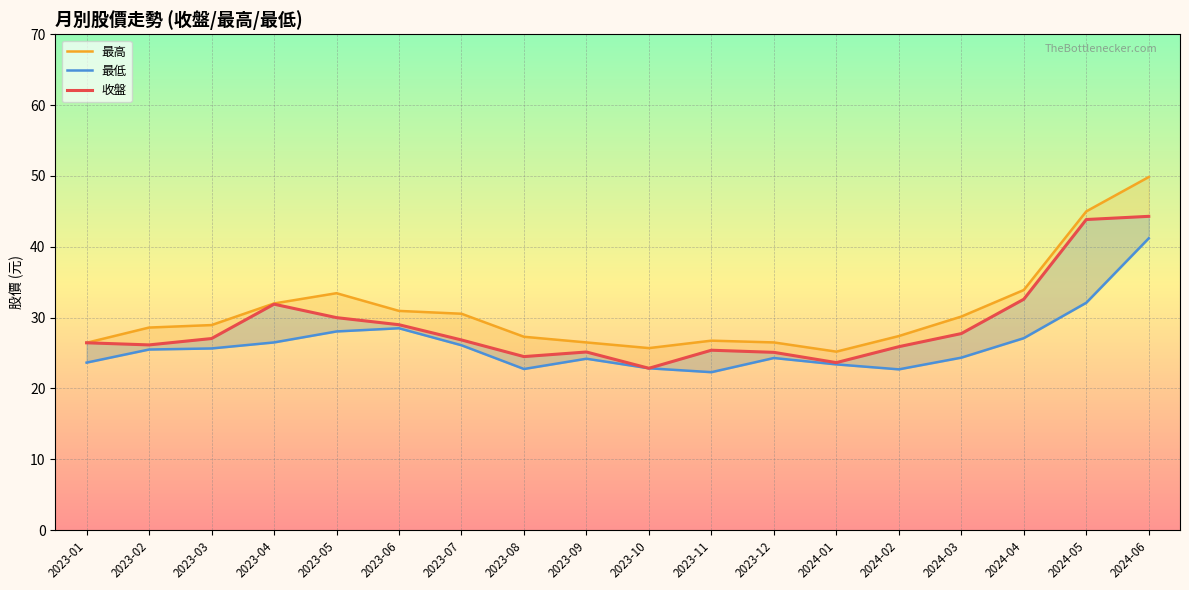

What is the highest value of the 收盤 series?

44.3